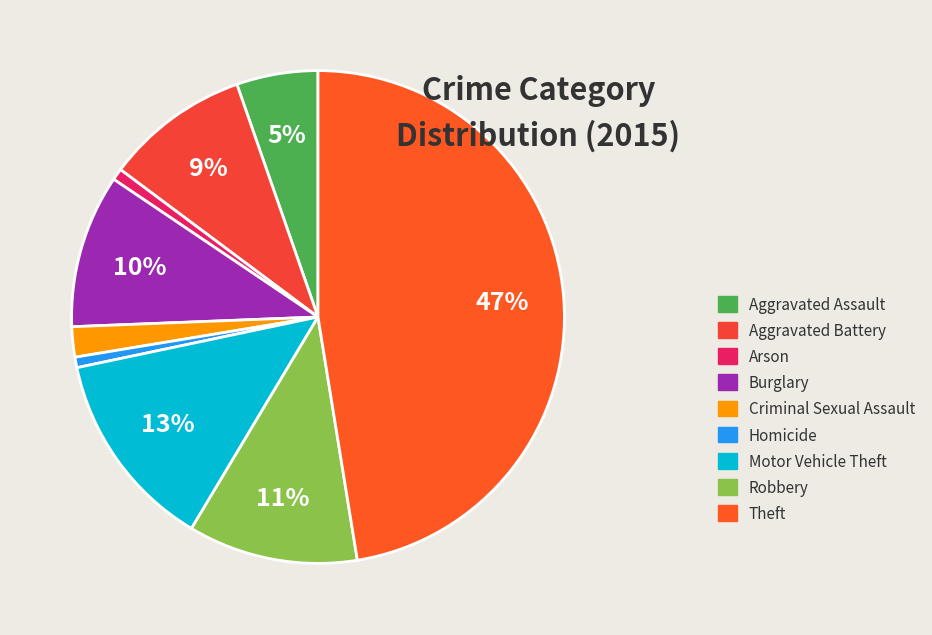

Which category has the smallest portion of the pie?

Homicide